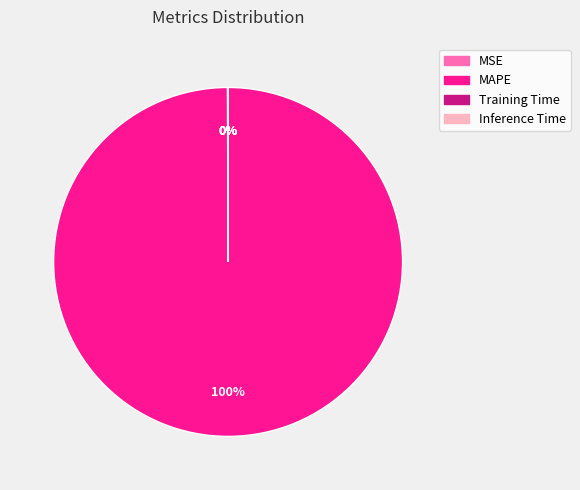

Which slice is the largest?

MAPE